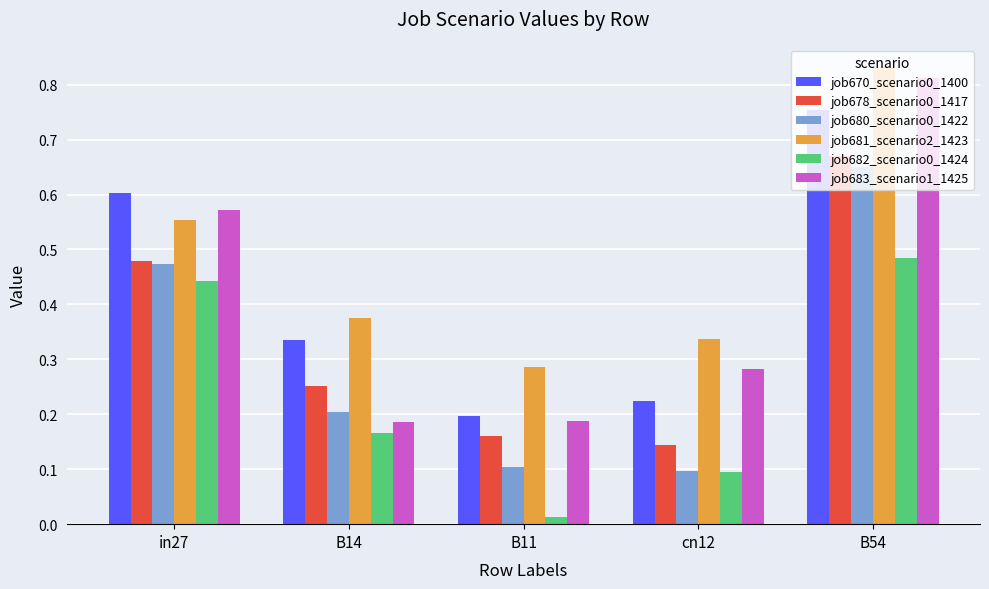

How many categories are shown in the chart?

5